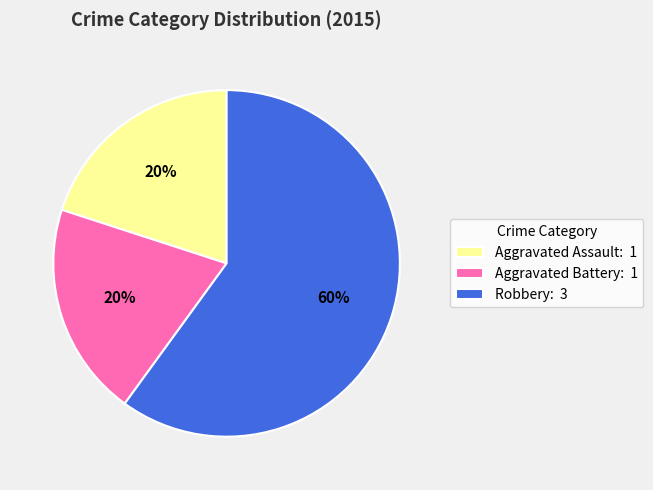

To the nearest percent, what is the difference between the largest and smallest slice percentages?

40%